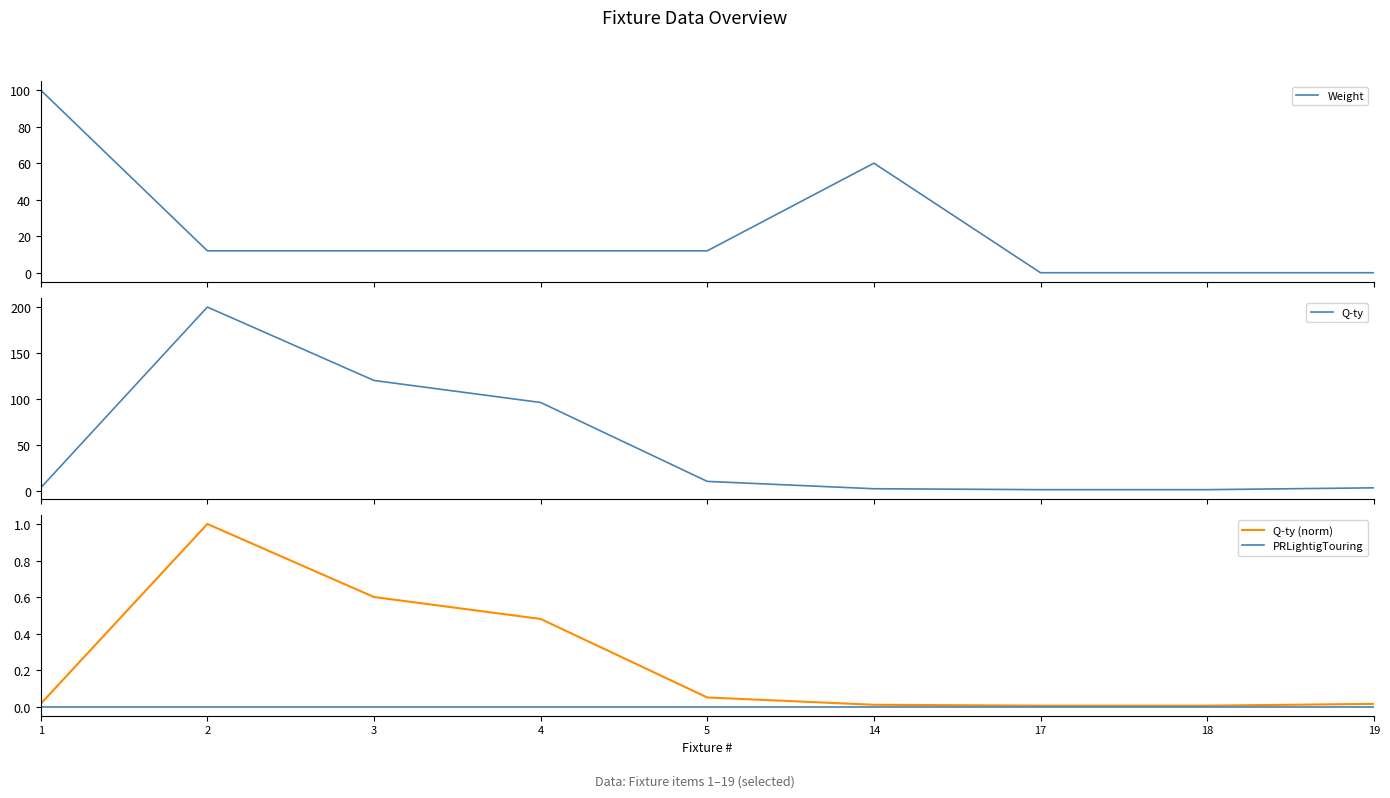

True or false: PRLightigTouring has a value of 0.0 at 18.

True